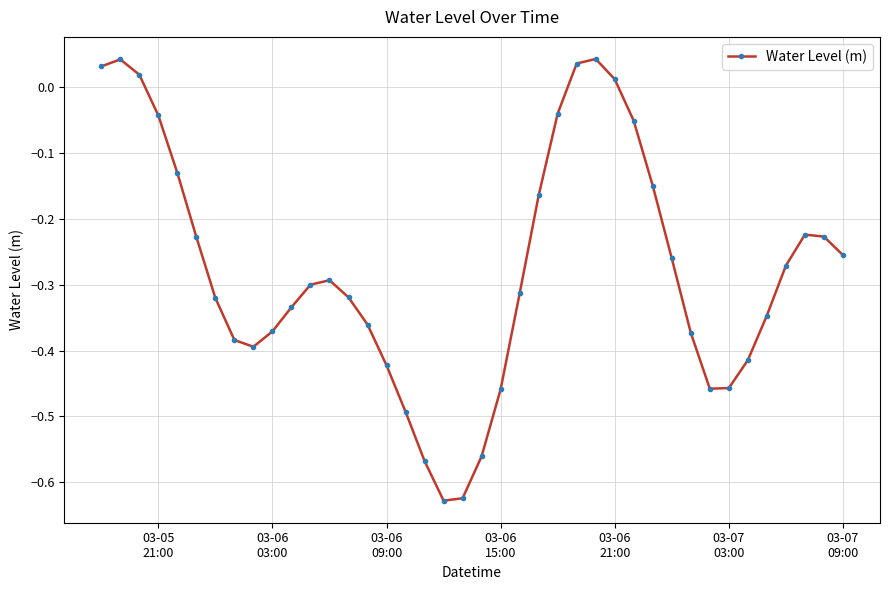

How many values are below zero?

34